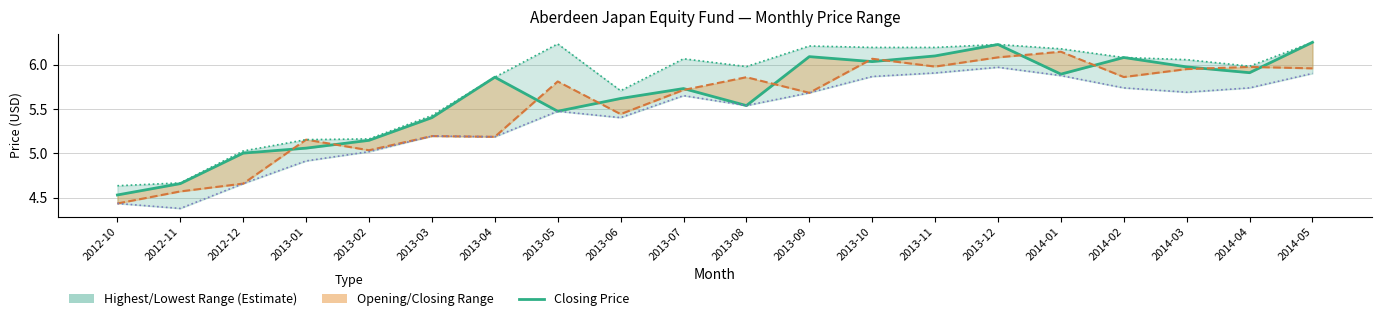

True or false: Highest Price (line) has a value of 6.3 at 2014-05.

True